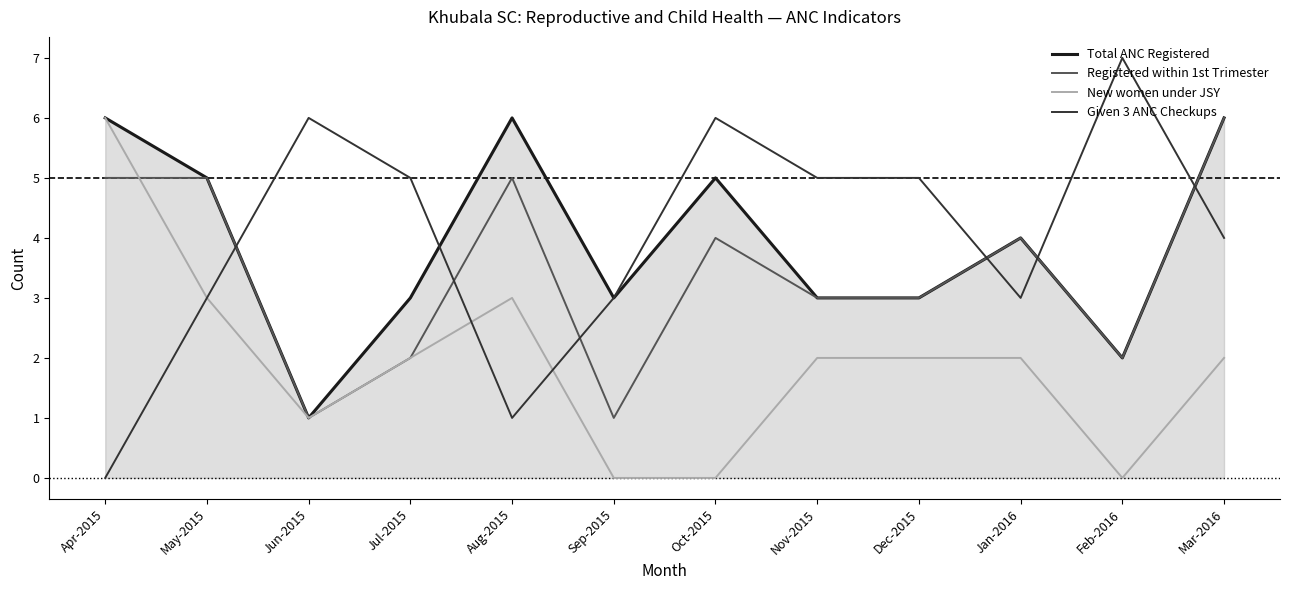

What is the difference between the Registered within 1st Trimester values at Dec-2015 and Jun-2015?

2